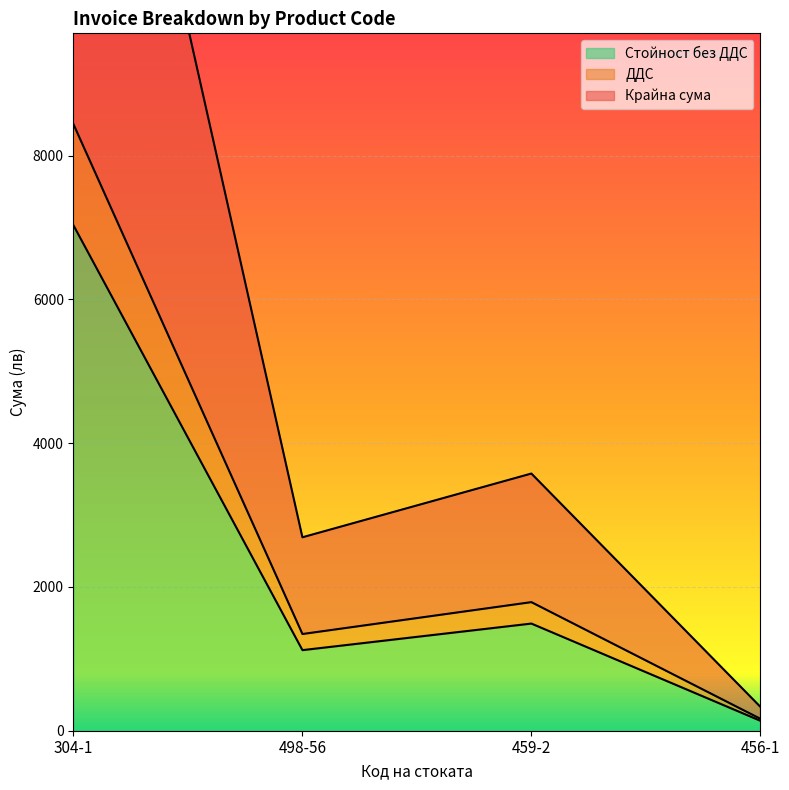

Which series has the widest spread of values?

Крайна сума